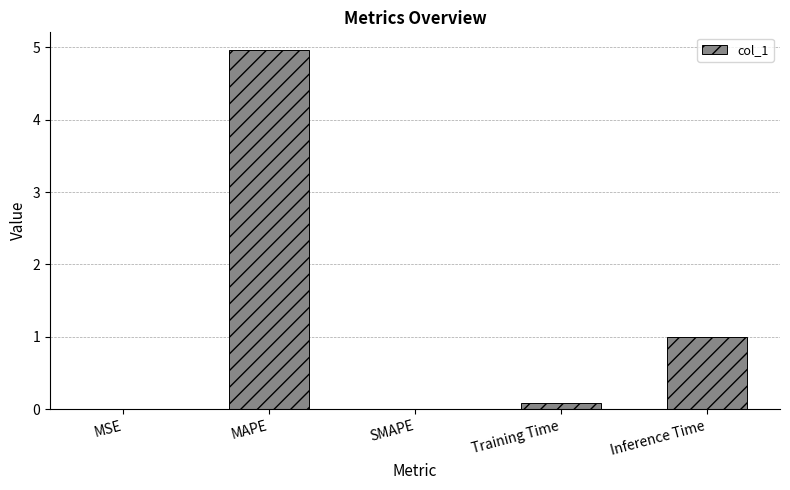

The value at MSE is 0.0. True or false?

True